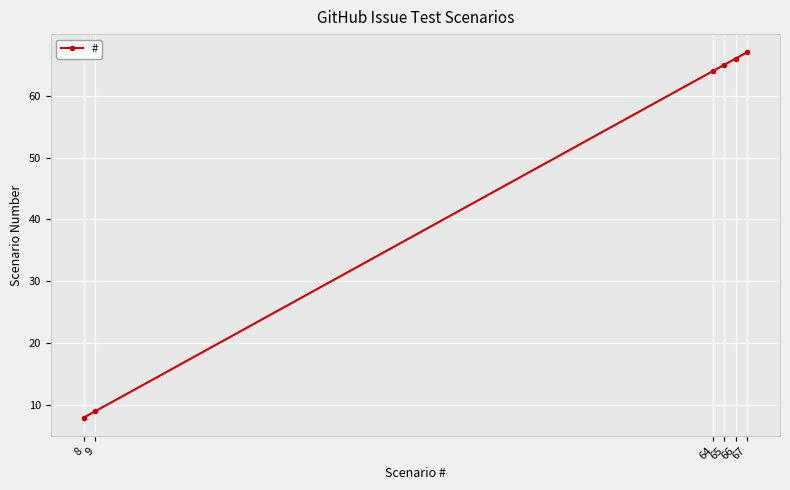

How many data points does each series have?

6